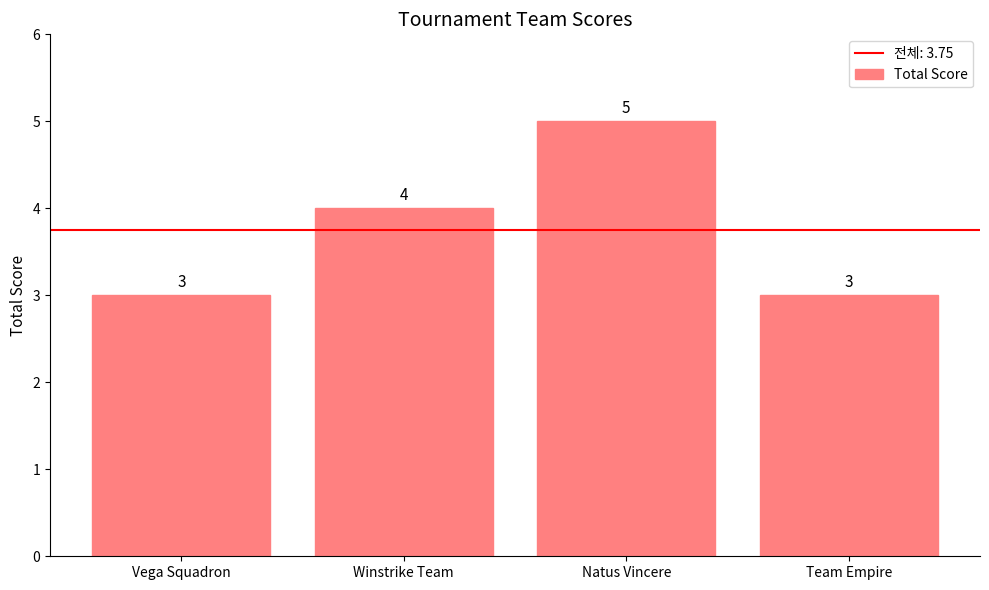

What position from the left is Team Empire?

4